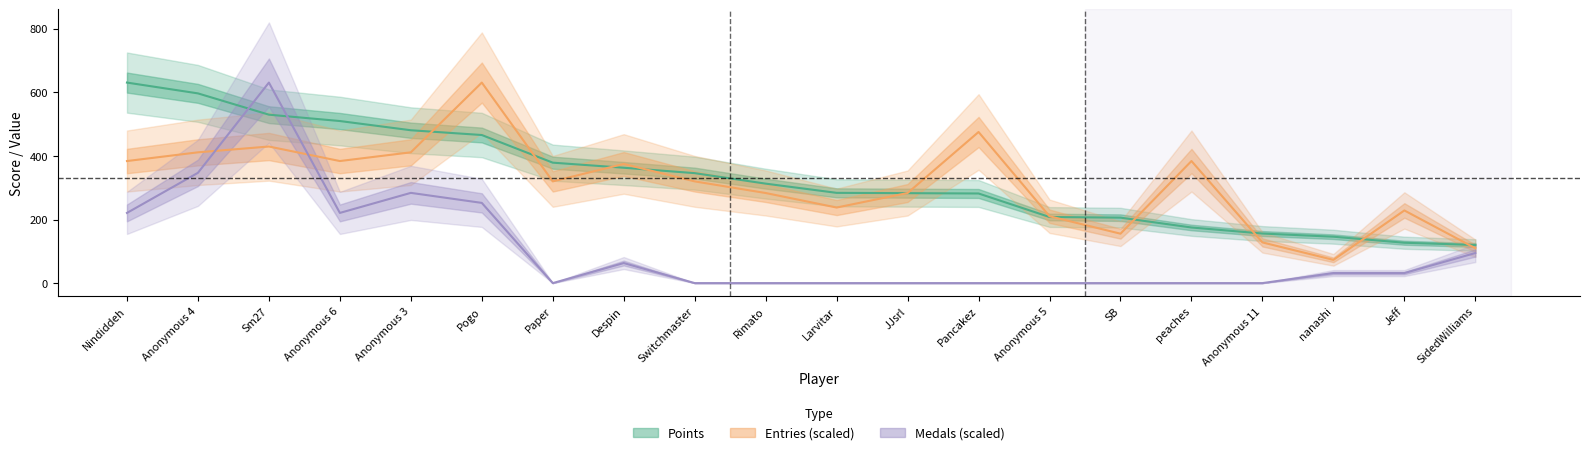

True or false: Entries and Points intersect in this chart.

True